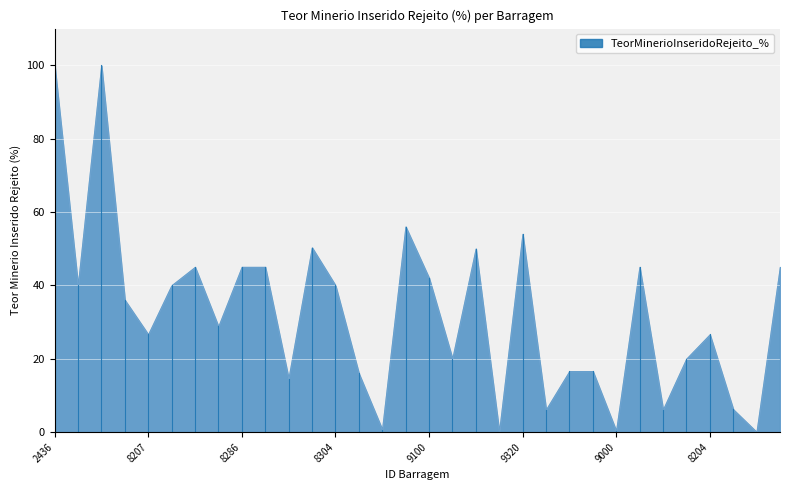

Rank the categories by value from lowest to highest.

8641, 8664, 9000, 10117, 8496, 8511, 8437, 8209, 8462, 8433, 8431, 8863, 8373, 8207, 8204, 8332, 8955, 8290, 8389, 8304, 9100, 8283, 8286, 8302, 9319, 9317, 9919, 9534, 9320, 8215, 2436, 2437